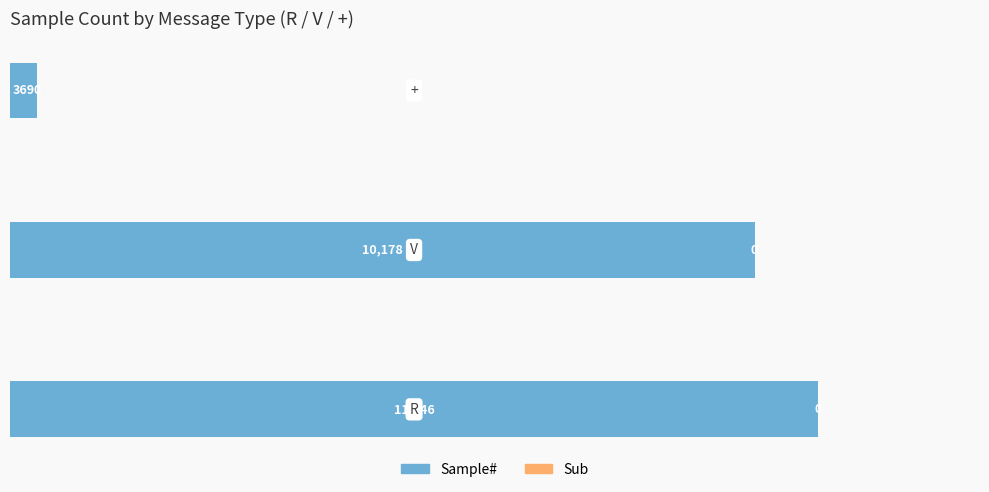

How many bars are there in total?

3